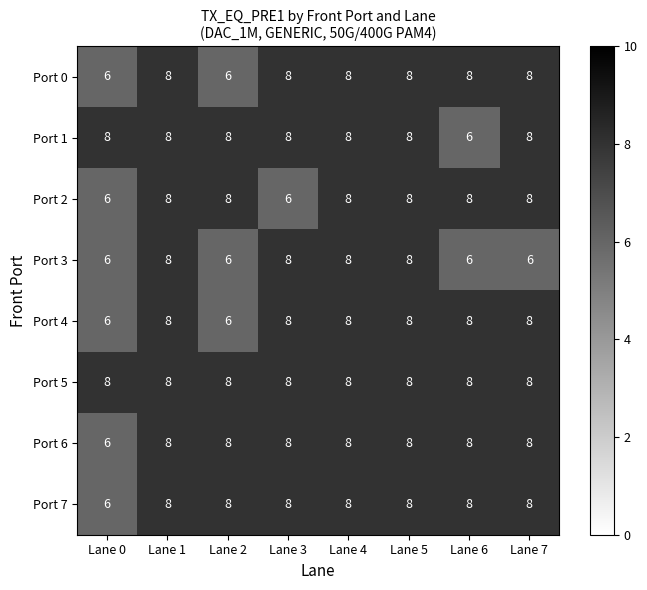

Between Lane 3 and Lane 5, which series saw the biggest shift?

Port 2